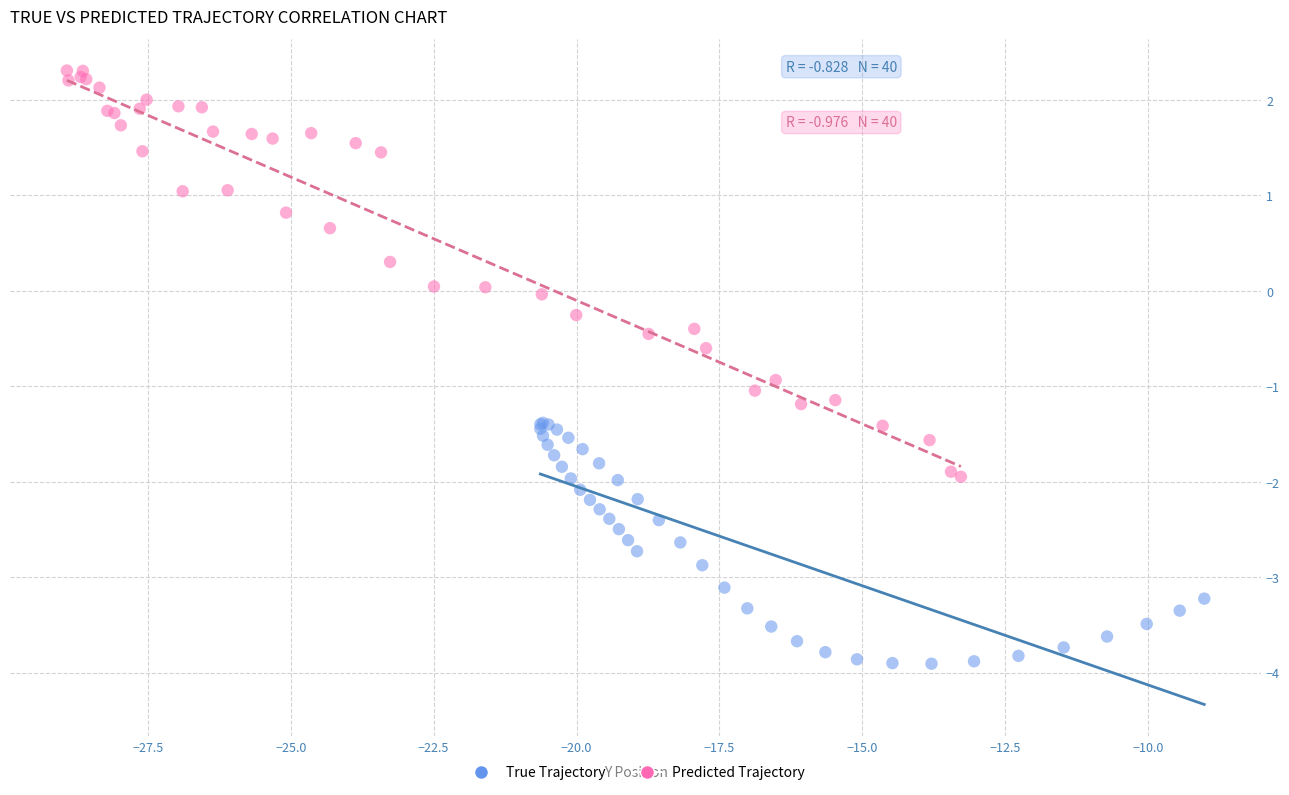

Which series has the largest Y range (max minus min)?

Predicted Trajectory